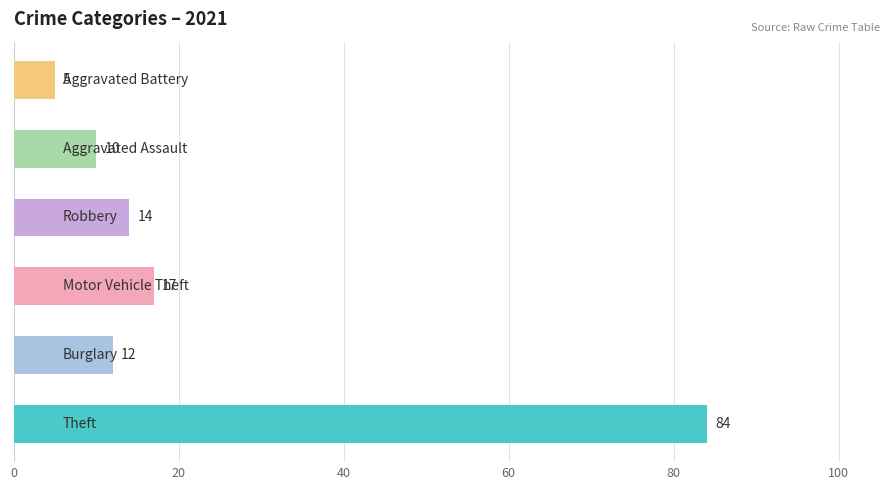

What is the minimum value shown in the chart?

5